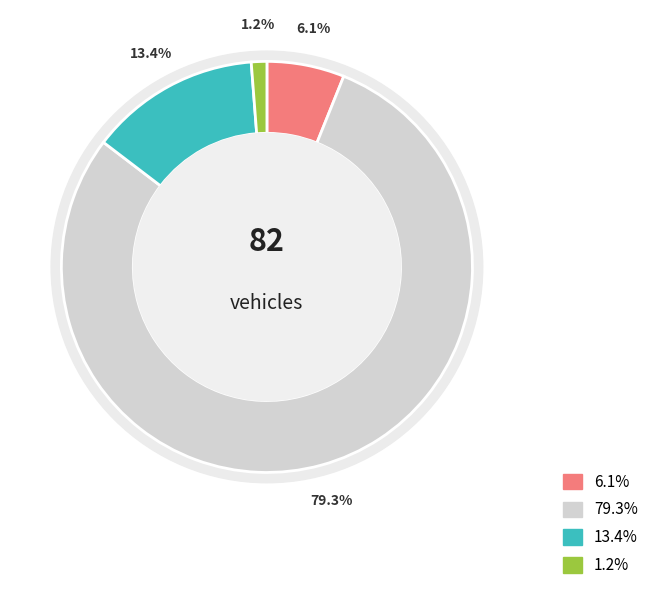

To the nearest percent, what is the difference between the largest and smallest slice percentages?

78%